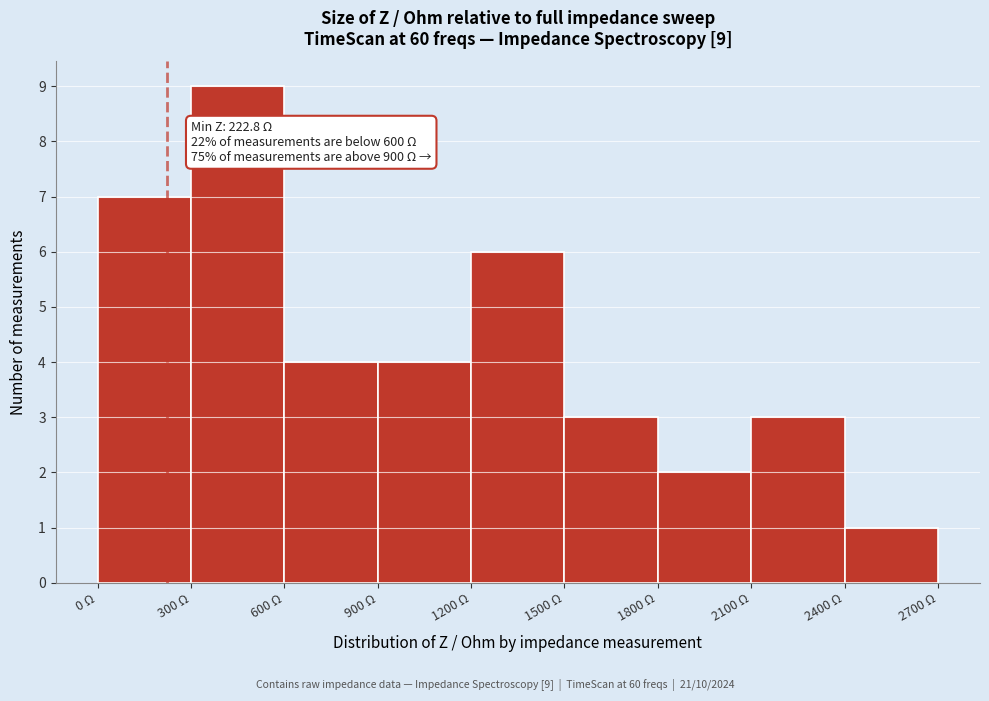

Over which range of the x-axis is the bar tallest?

300 to 600